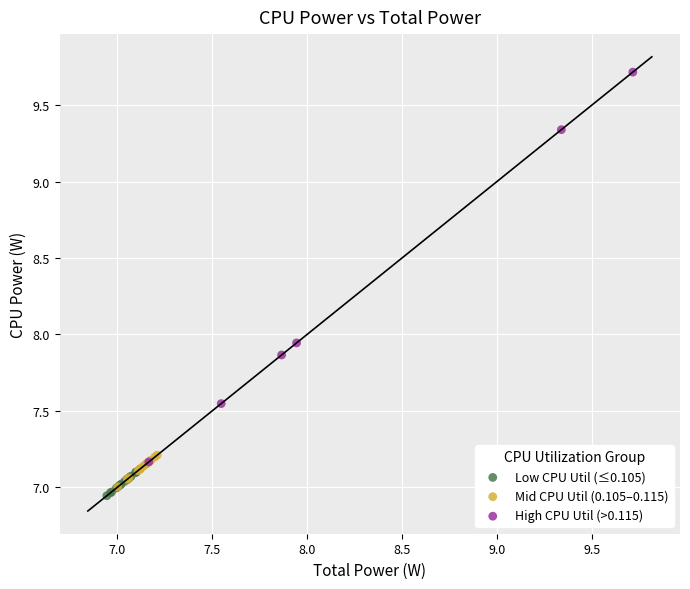

Which series contains the highest Y value?

High CPU Util (>0.115)